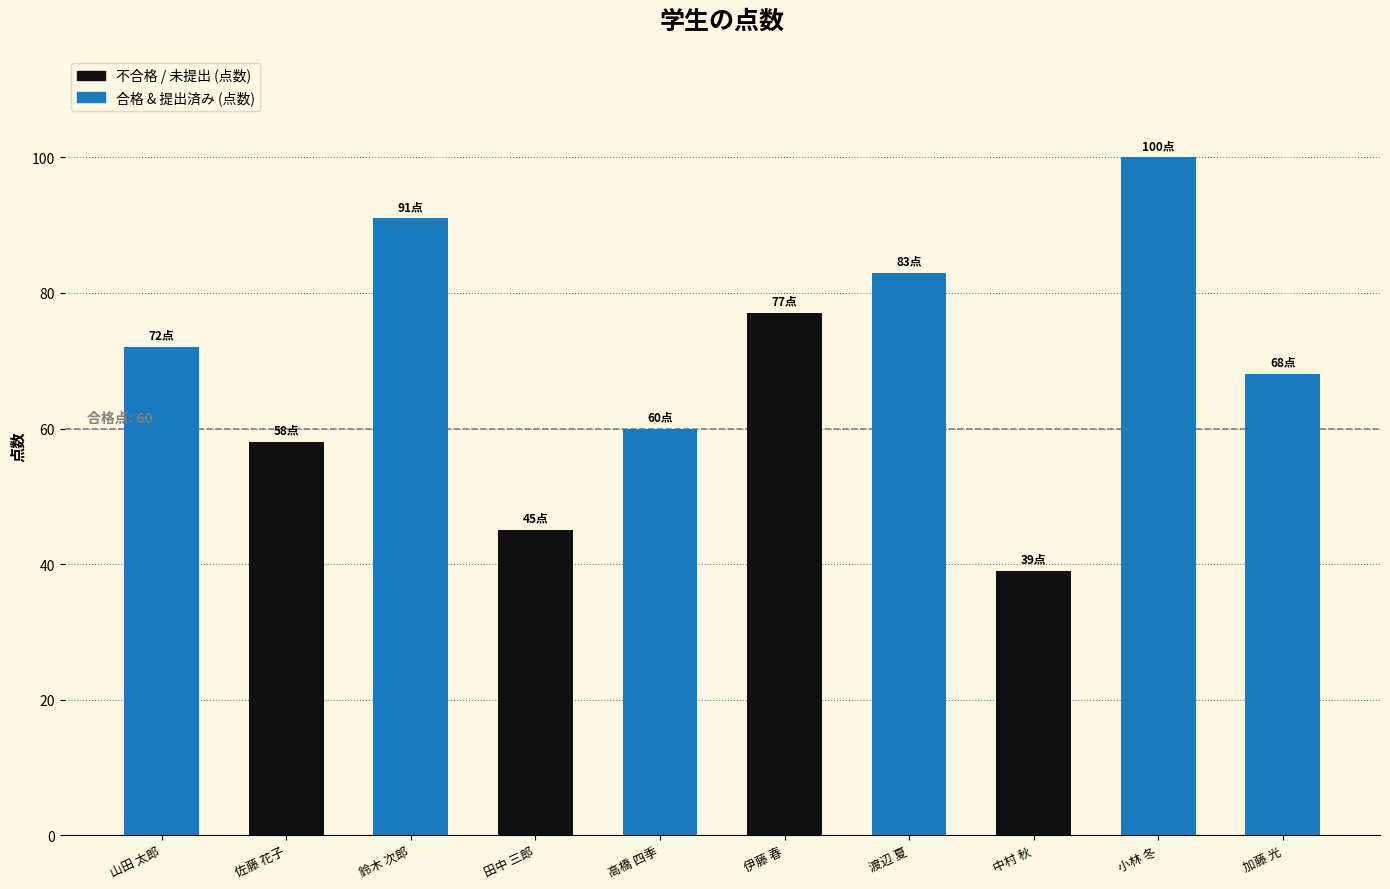

Reading right to left, extract all data points from this chart.

加藤 光=68	小林 冬=100	中村 秋=39	渡辺 夏=83	伊藤 春=77	高橋 四季=60	田中 三郎=45	鈴木 次郎=91	佐藤 花子=58	山田 太郎=72